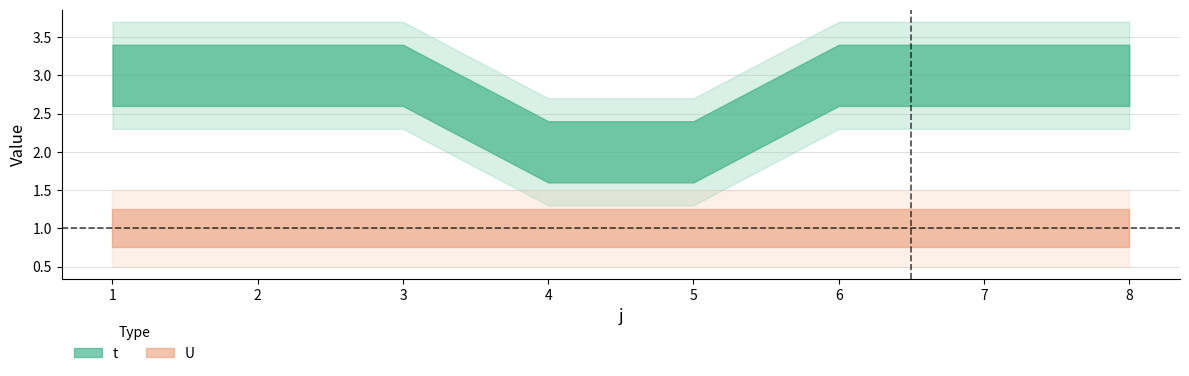

What are all the series names shown in the legend?

t, U